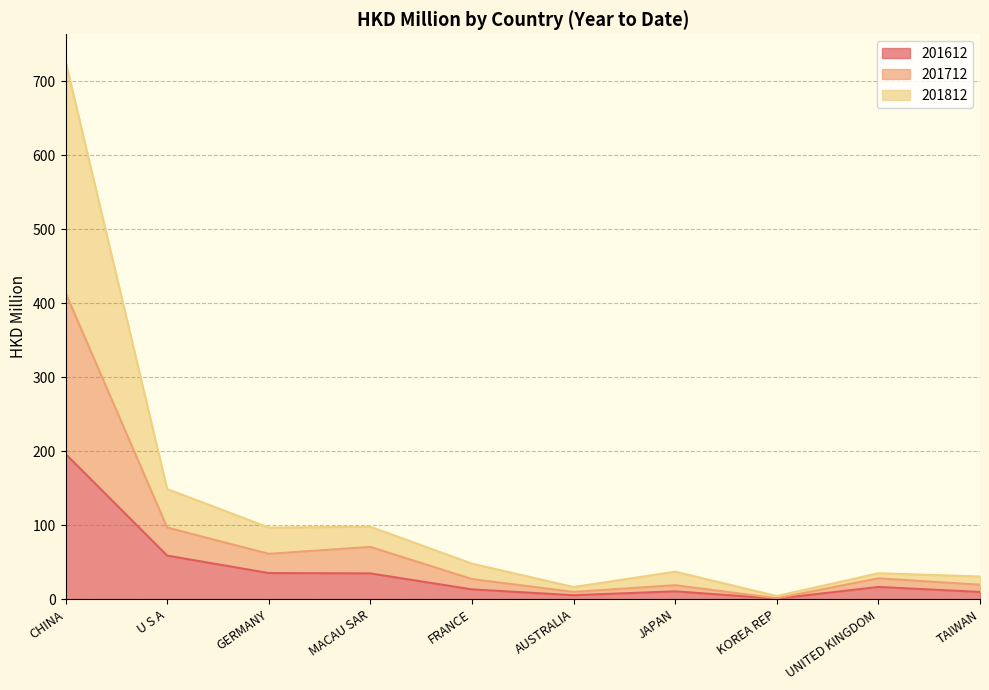

Which category has the highest value in the 201612 series?

CHINA